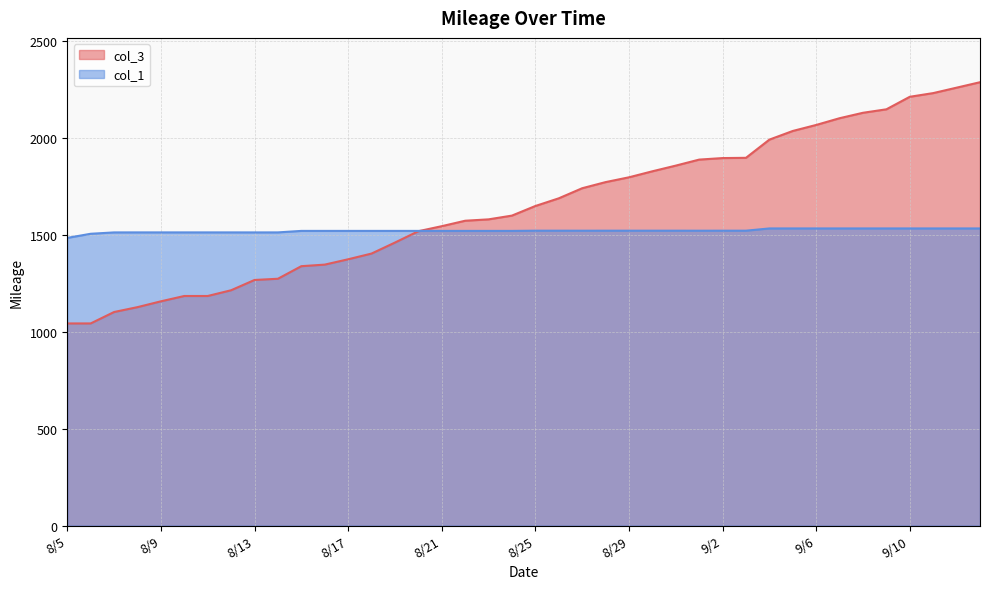

Rank the series at 8/15 from highest to lowest value.

col_1, col_3